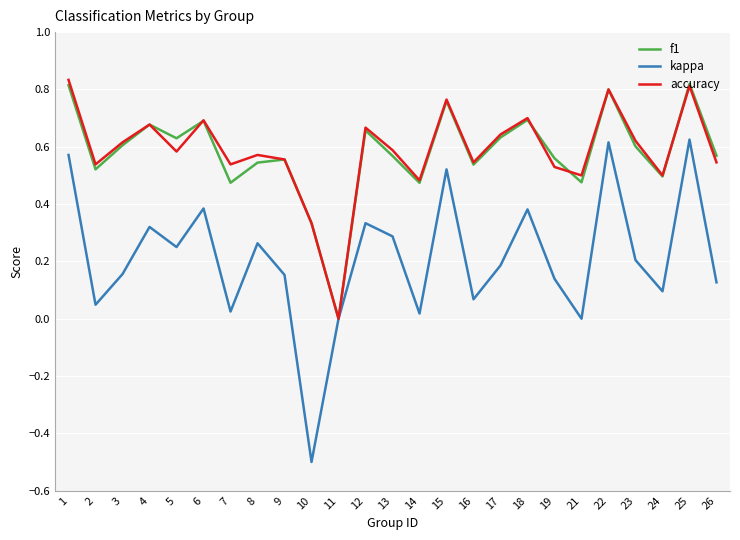

True or false: accuracy has a value of 0.3 at 10.

True